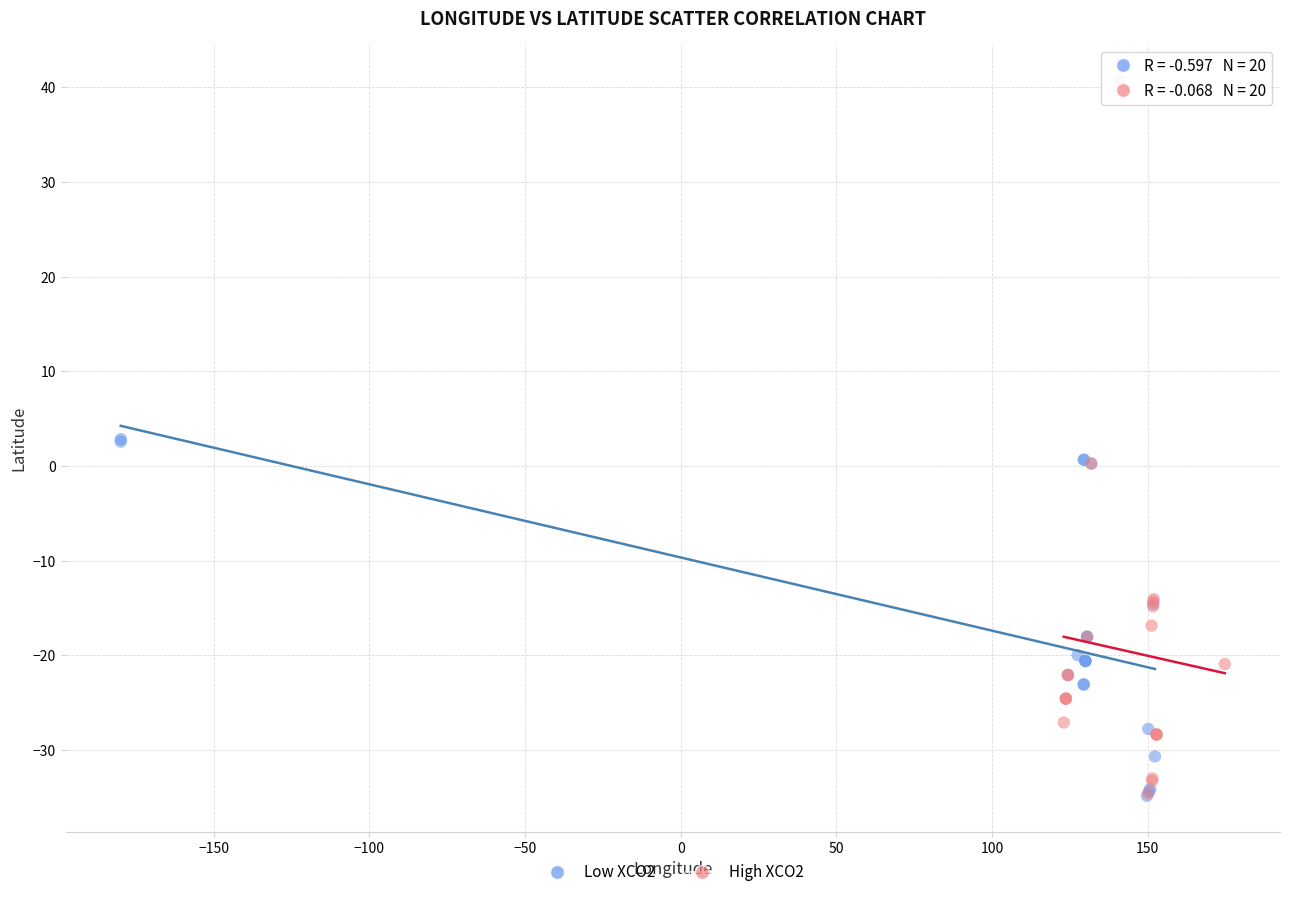

Which series contains the highest Y value?

High XCO2